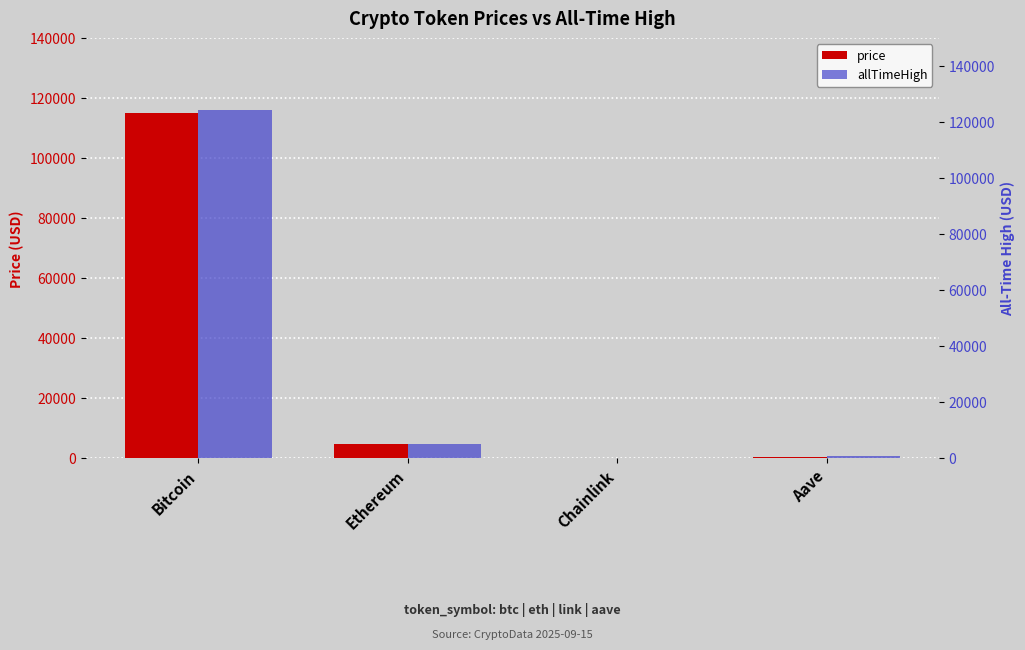

What position from the right is Aave?

1